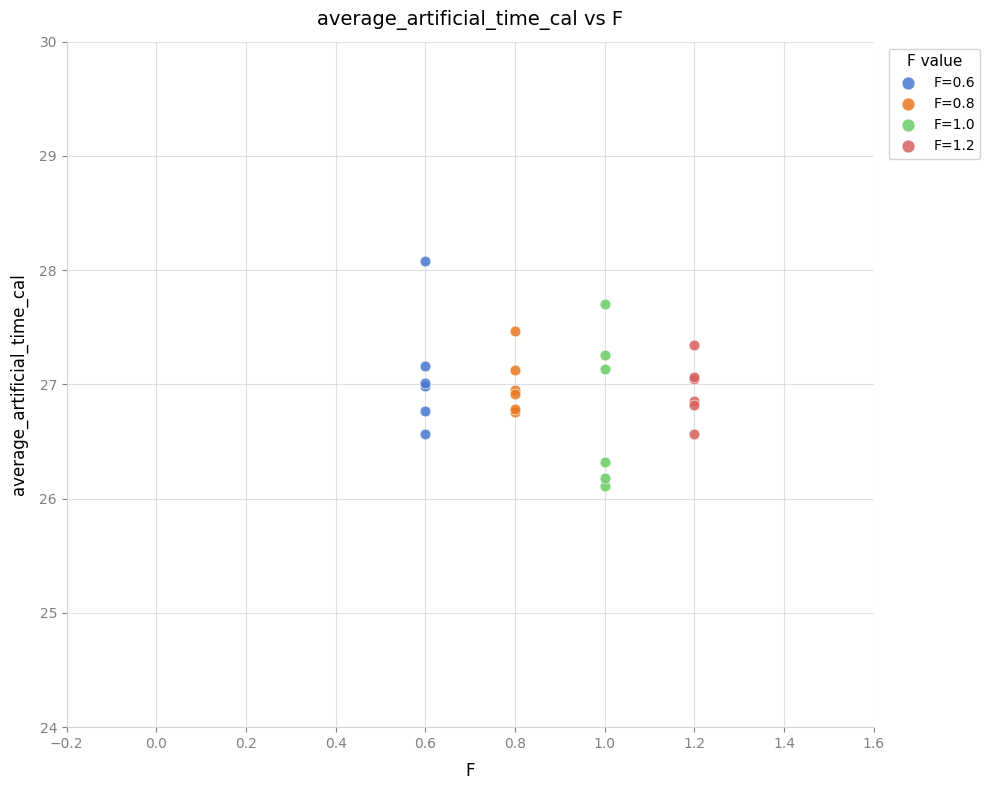

Which series reaches the minimum Y coordinate?

F=1.0